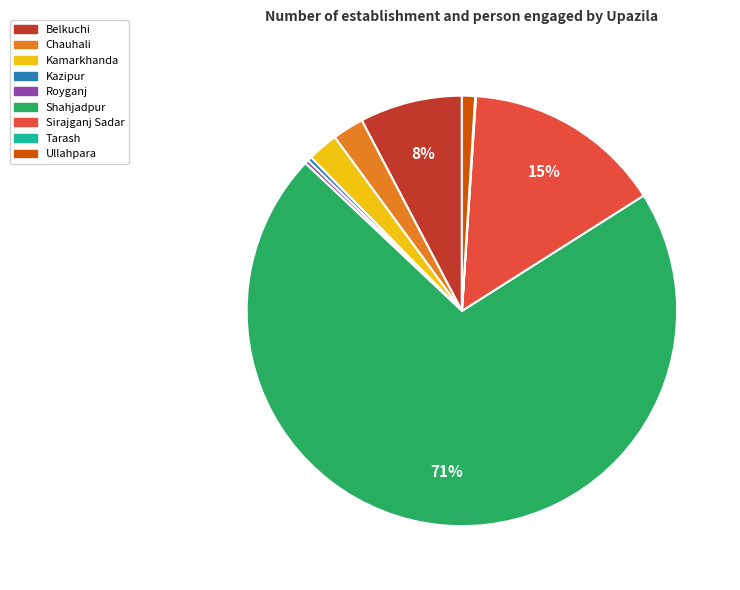

Which has a higher value, Belkuchi or Ullahpara?

Belkuchi